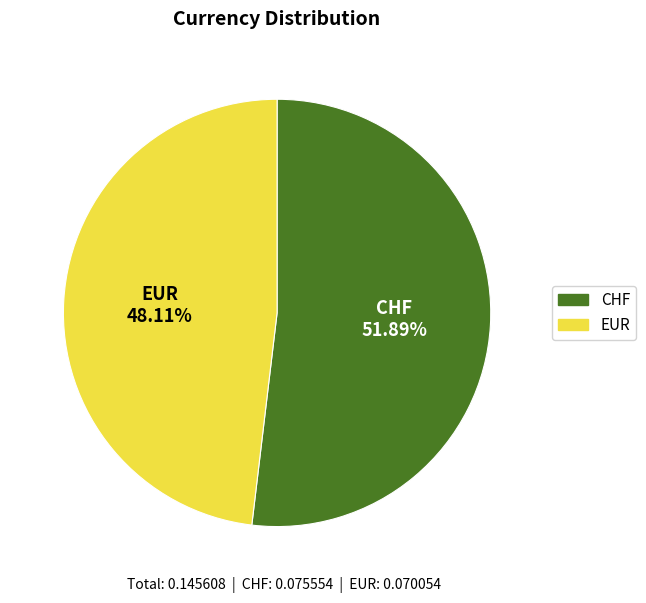

To the nearest percent, what is the combined percentage of EUR and CHF?

100%